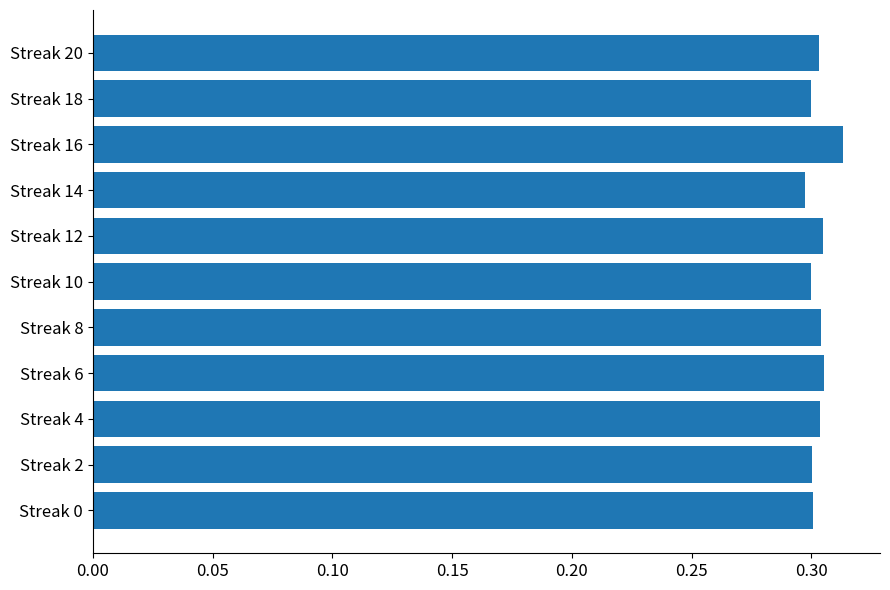

Count the number of categories in the chart.

11